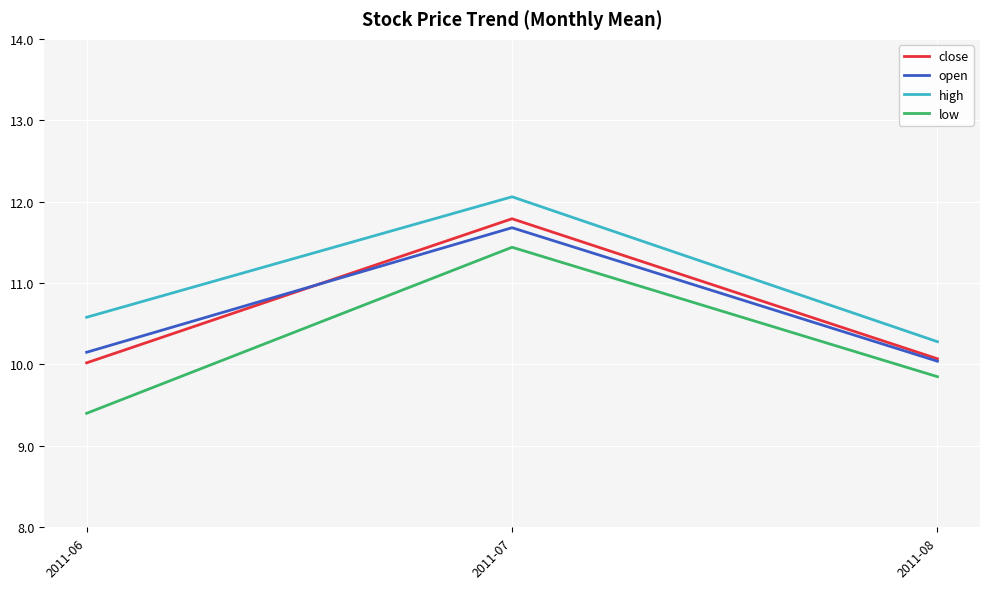

Which category has the lowest value across all series?

2011-06